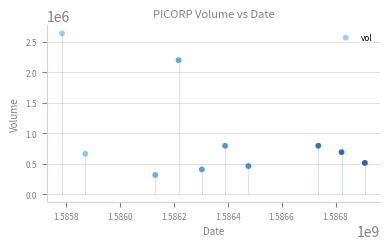

What is the average Y value?

944720